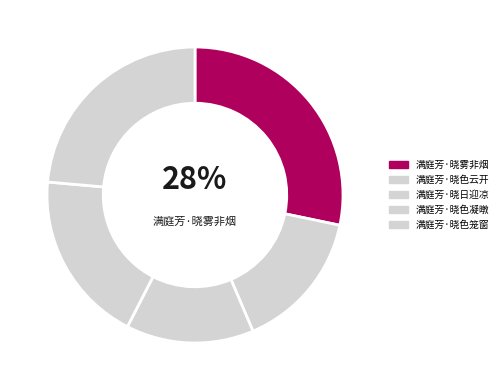

How many slices are in this pie chart?

5